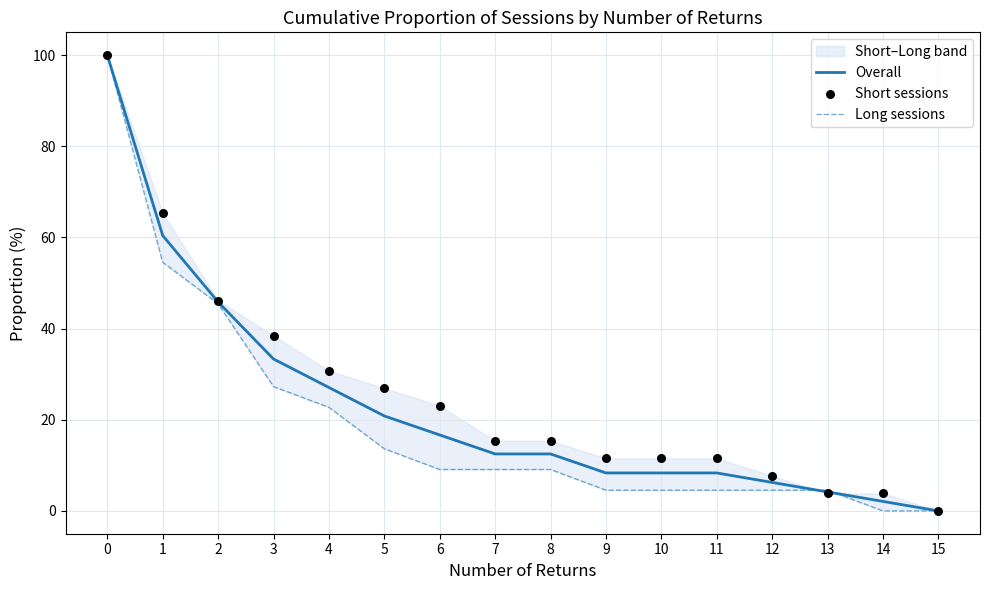

Which series has the largest Y range (max minus min)?

Overall